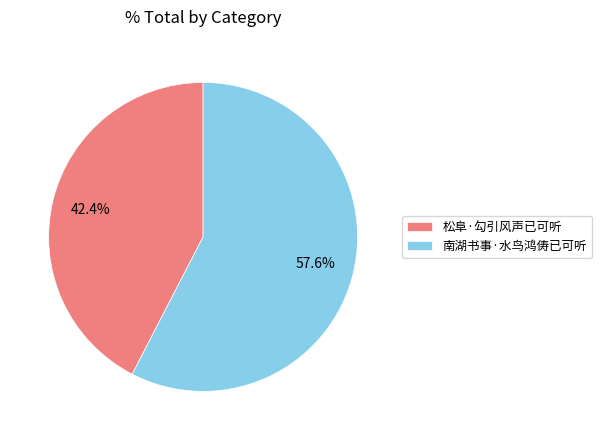

Approximately how many times larger is the value at 南湖书事·水鸟鸿俦已可听 compared to 松阜·勾引风声已可听?

1.4